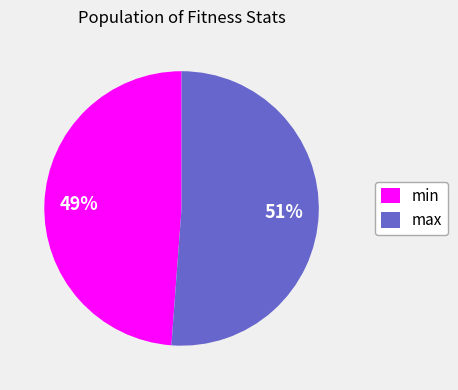

Does min represent more than half of the total?

No